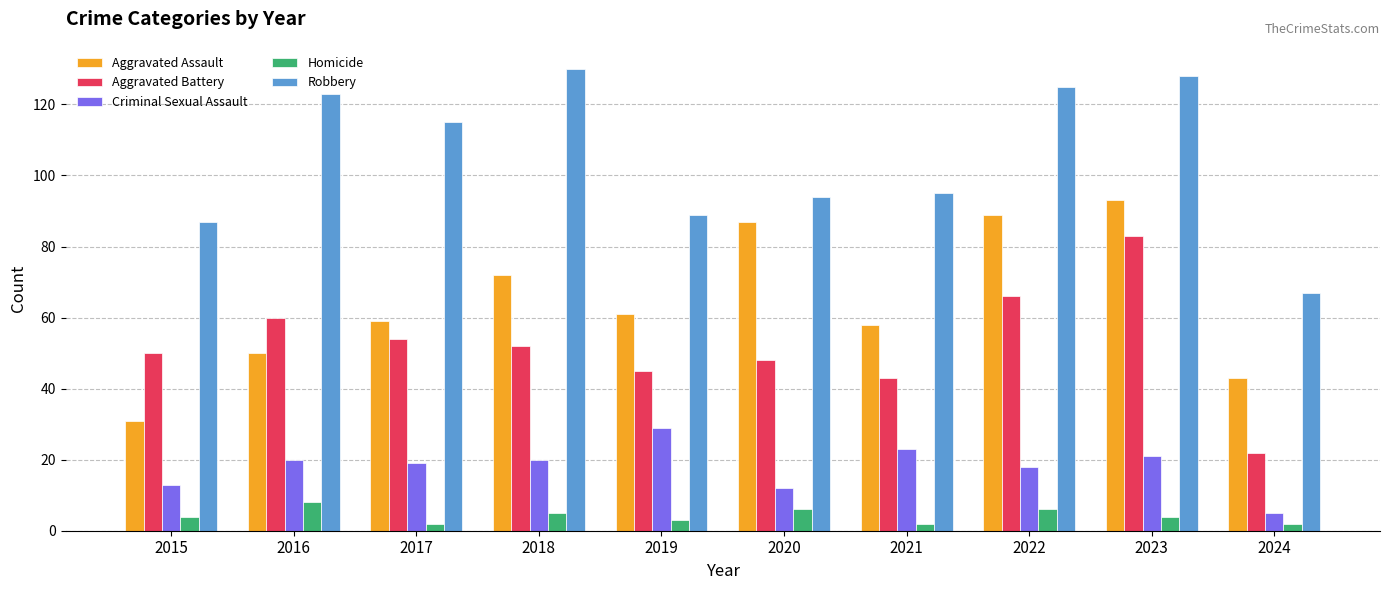

Which series has the largest total across all categories?

Robbery